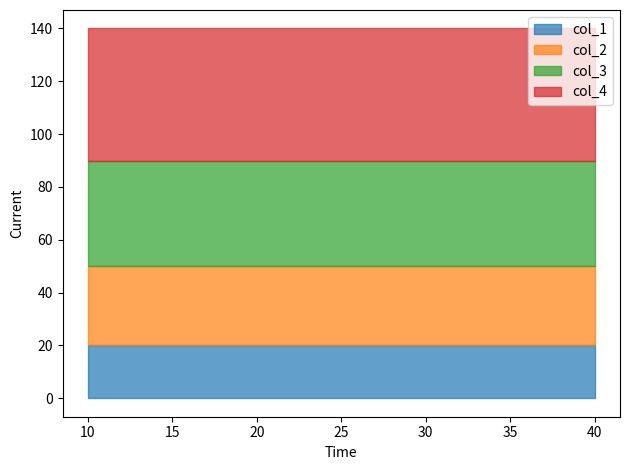

True or false: col_1 and col_3 cross at least once.

False